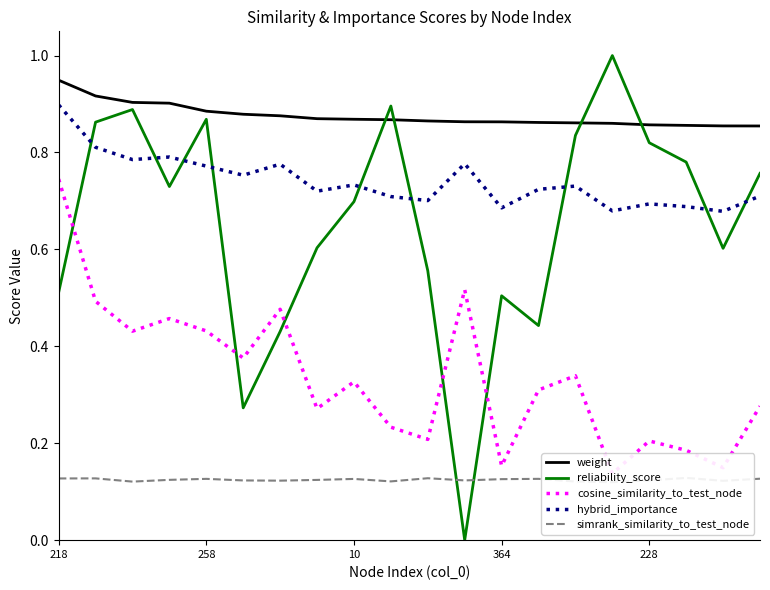

True or false: simrank_similarity_to_test_node and hybrid_importance cross at least once.

False